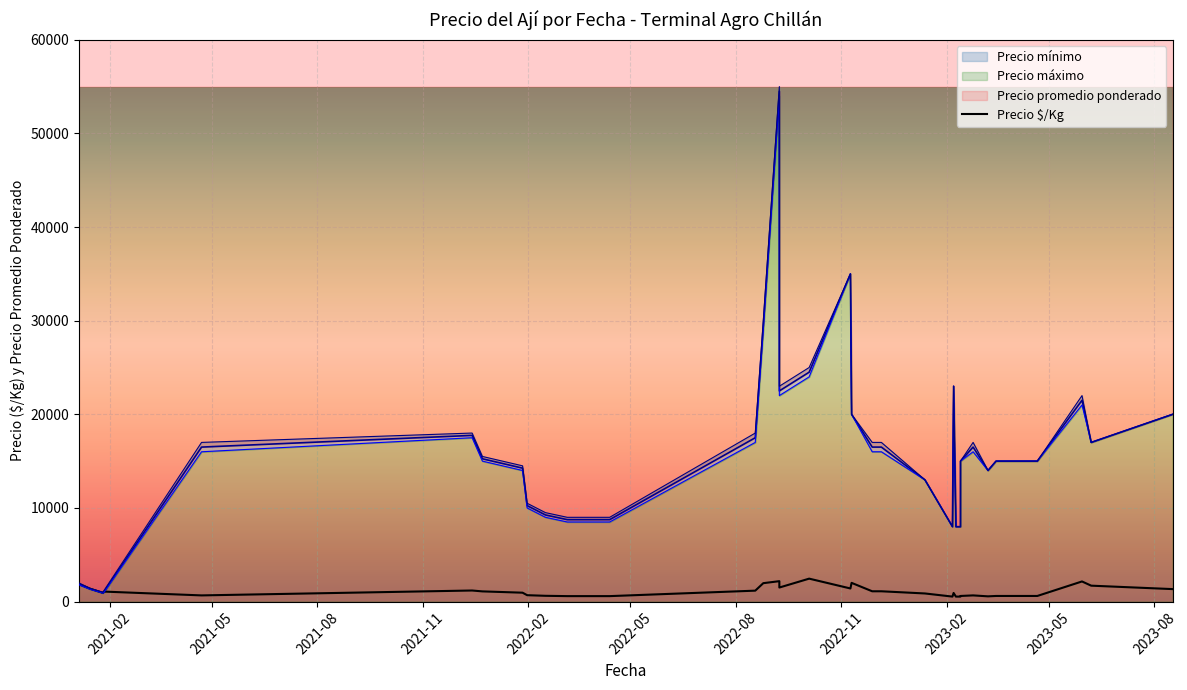

The Precio $/Kg series shows 217 at 2023-03-09. True or false?

False